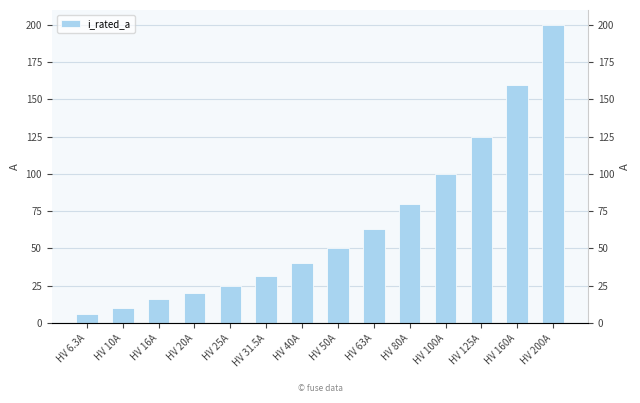

What is the change in value from HV 10A to HV 80A?

+70.0